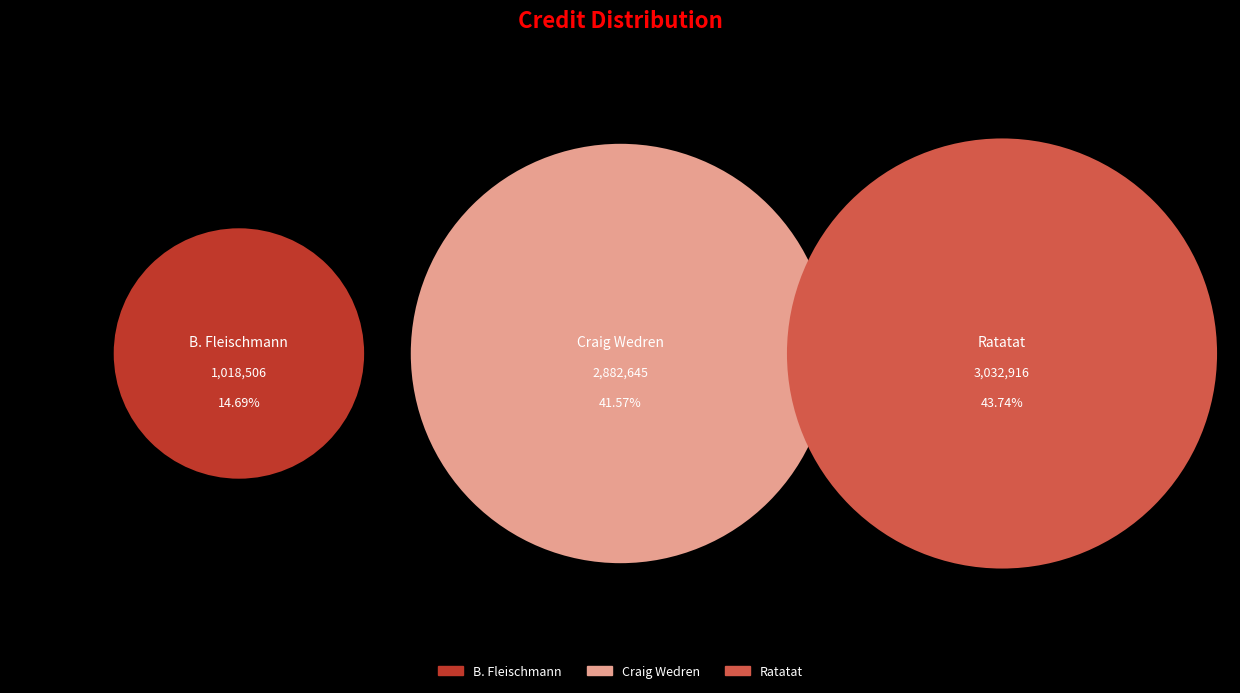

Does B. Fleischmann represent more than half of the total?

No